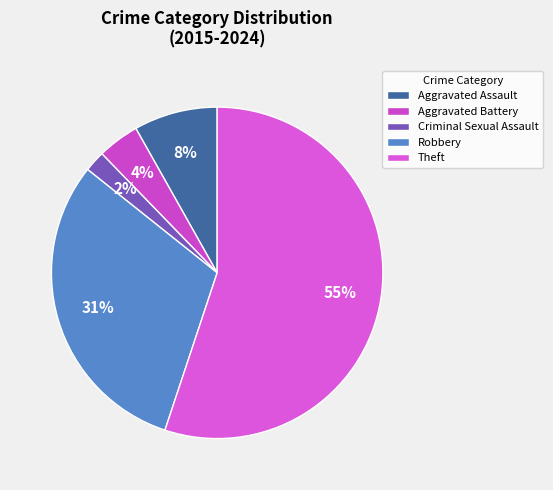

How many segments does this pie chart have?

5